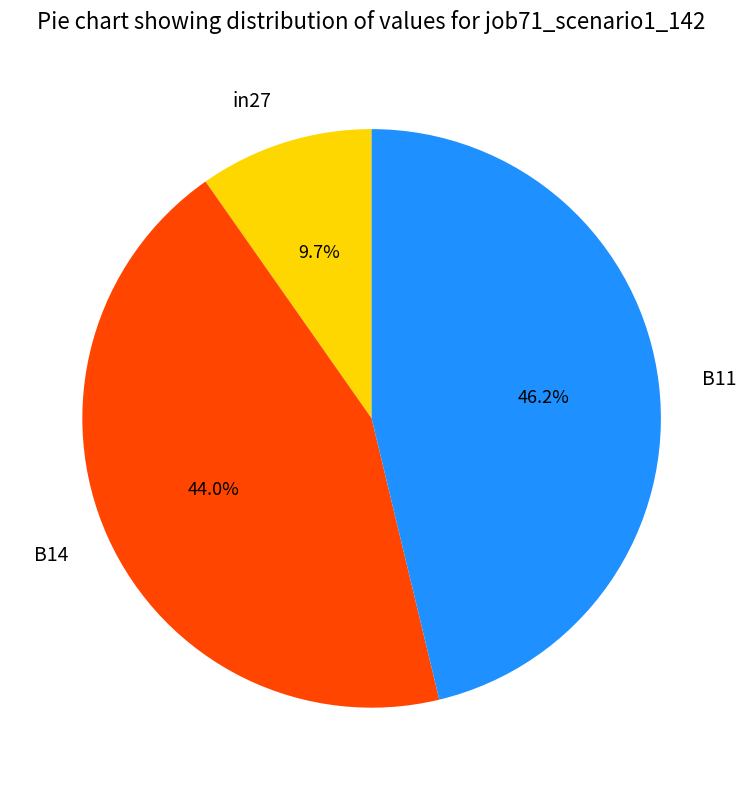

To the nearest percent, what portion does B11 represent?

46%